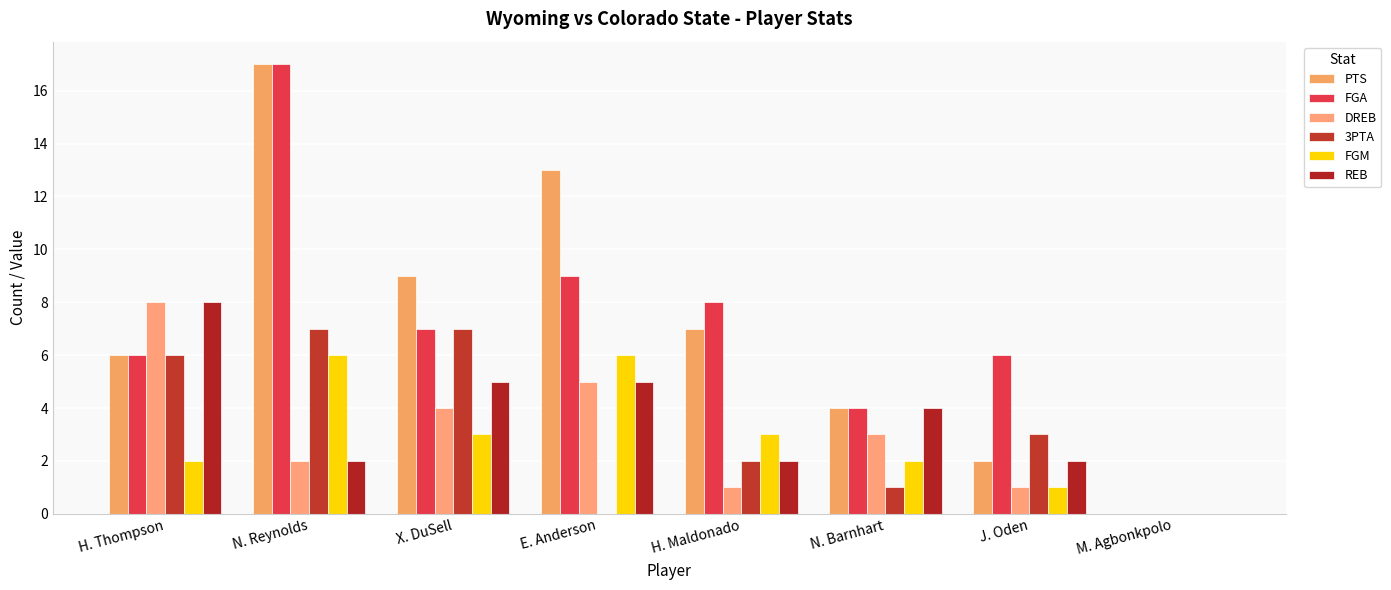

At which category does the chart reach its minimum across all series?

M. Agbonkpolo